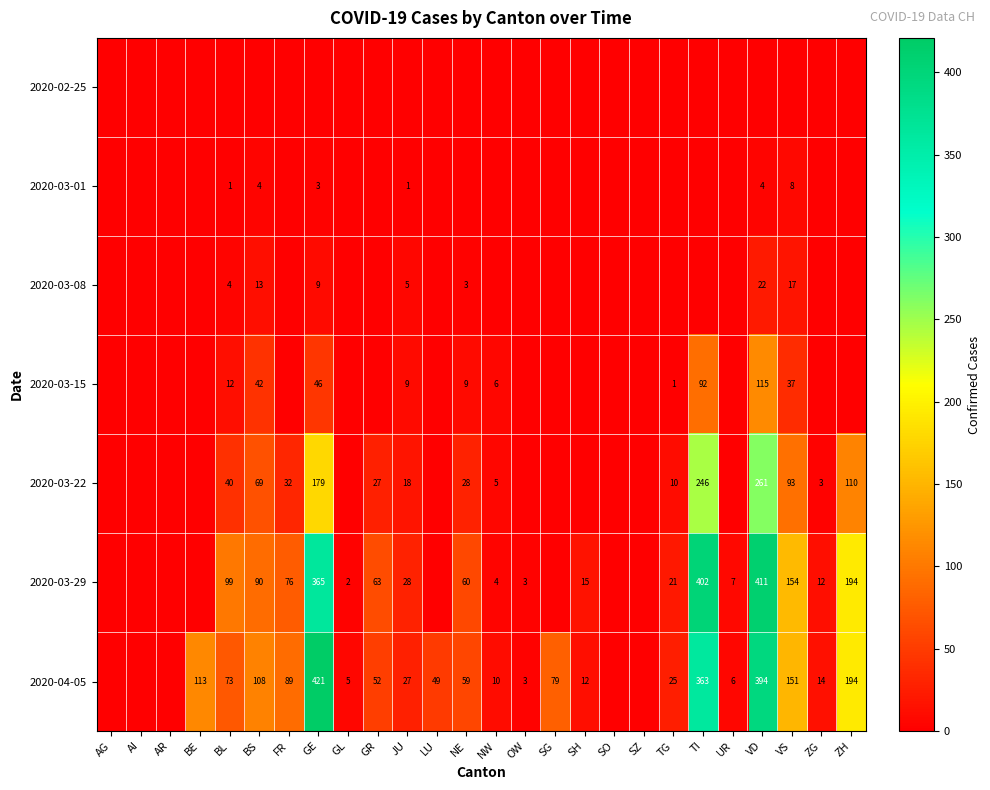

The 2020-03-29 series shows 90 at BS. True or false?

True